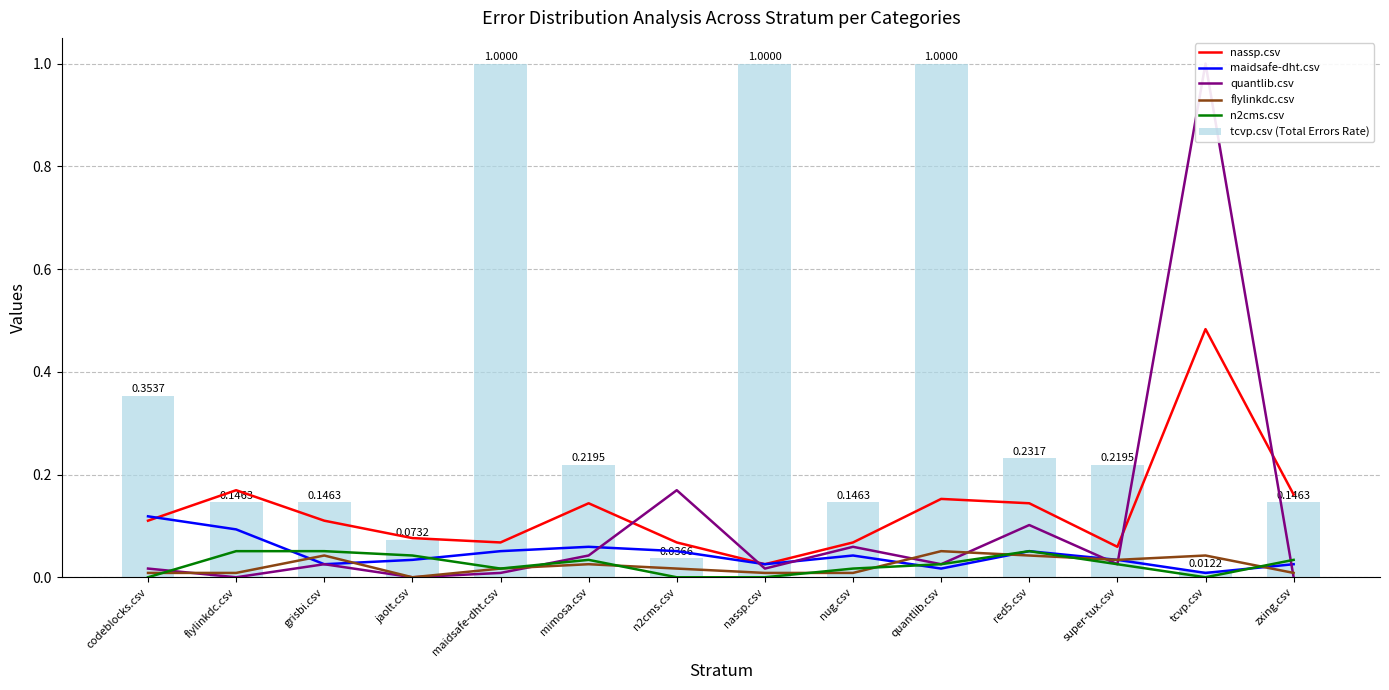

How many values in the n2cms.csv series exceed 0?

10